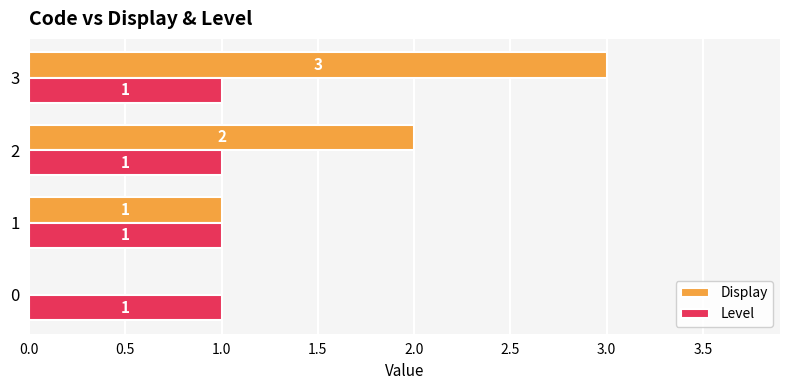

What is the maximum value shown in the chart?

3